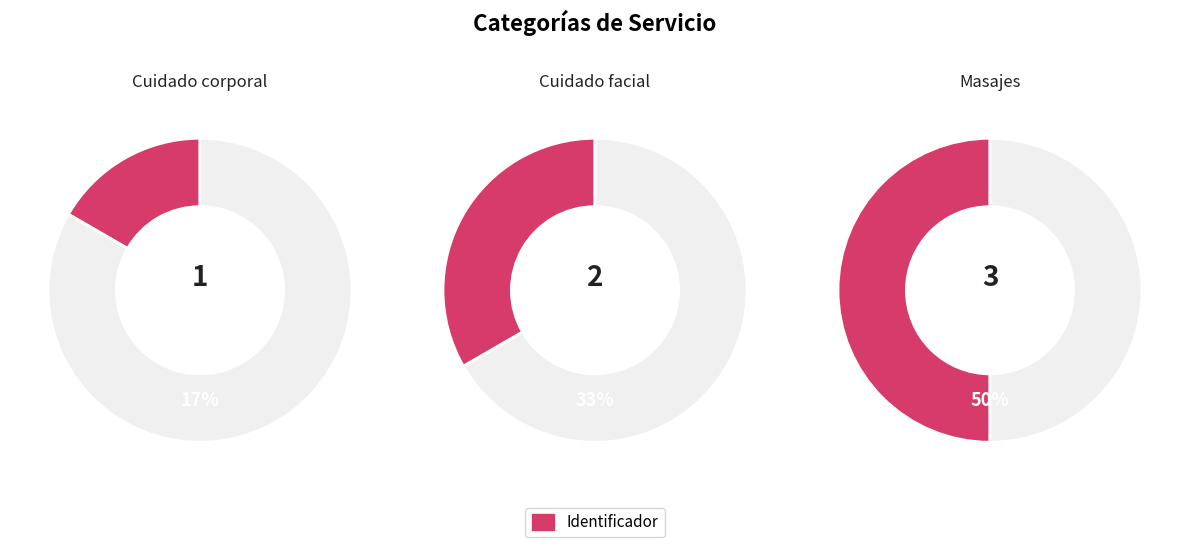

Count the number of slices in the pie.

3